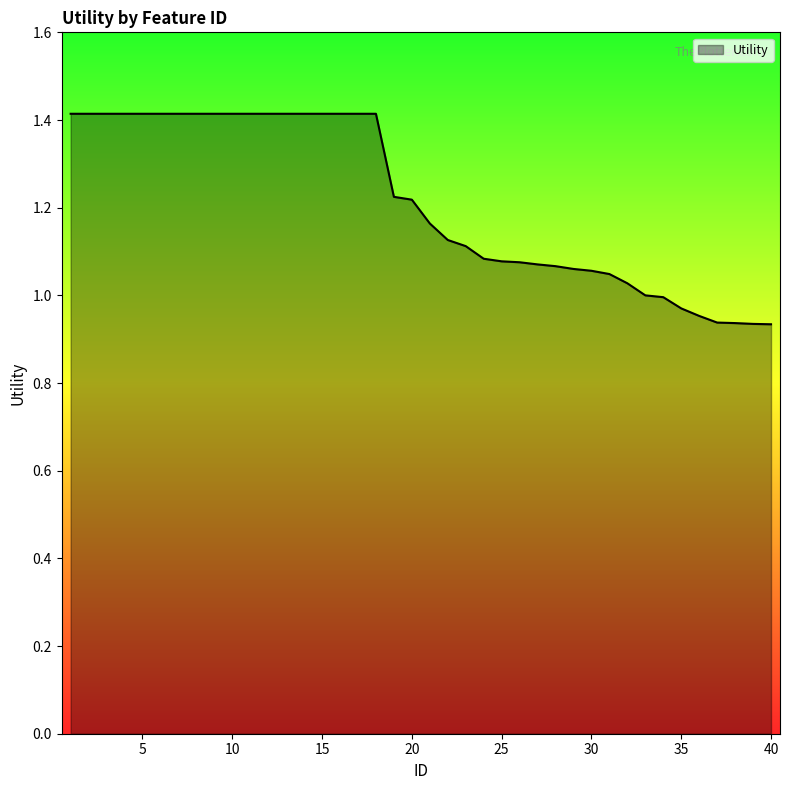

What is the sum of all values?

48.5